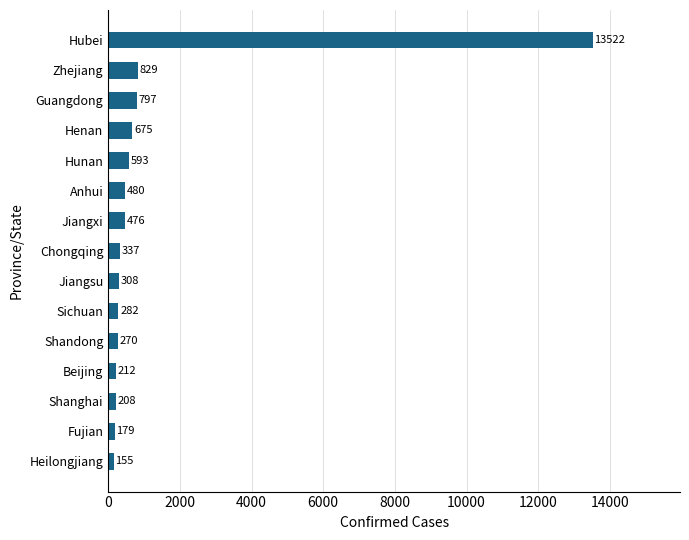

What is the smallest value displayed?

155